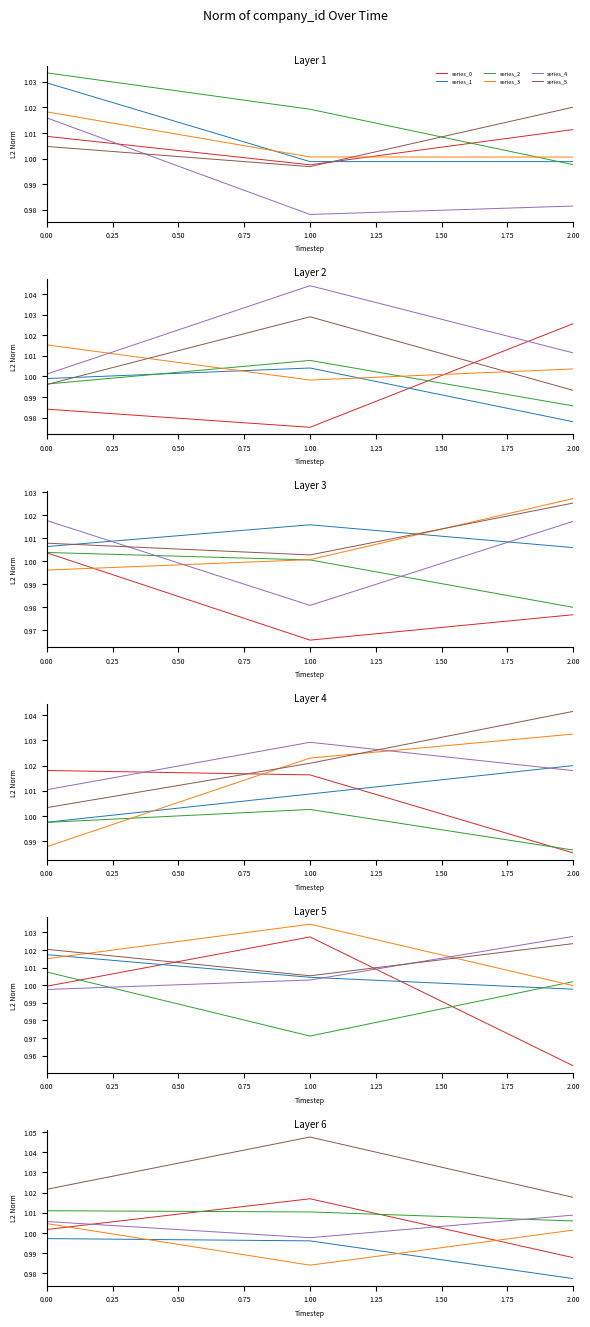

Is this an area chart (filled region under the line)?

No